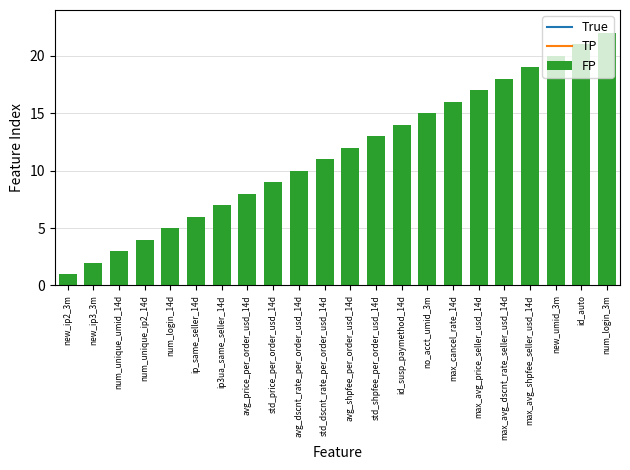

Reading right to left, list all the values displayed in this chart.

num_login_3m=22	id_auto=21	new_umid_3m=20	max_avg_shpfee_seller_usd_14d=19	max_avg_dscnt_rate_seller_usd_14d=18	max_avg_price_seller_usd_14d=17	max_cancel_rate_14d=16	no_acct_umid_3m=15	id_susp_paymethod_14d=14	std_shpfee_per_order_usd_14d=13	avg_shpfee_per_order_usd_14d=12	std_dscnt_rate_per_order_usd_14d=11	avg_dscnt_rate_per_order_usd_14d=10	std_price_per_order_usd_14d=9	avg_price_per_order_usd_14d=8	ip3ua_same_seller_14d=7	ip_same_seller_14d=6	num_login_14d=5	num_unique_ip2_14d=4	num_unique_umid_14d=3	new_ip3_3m=2	new_ip2_3m=1